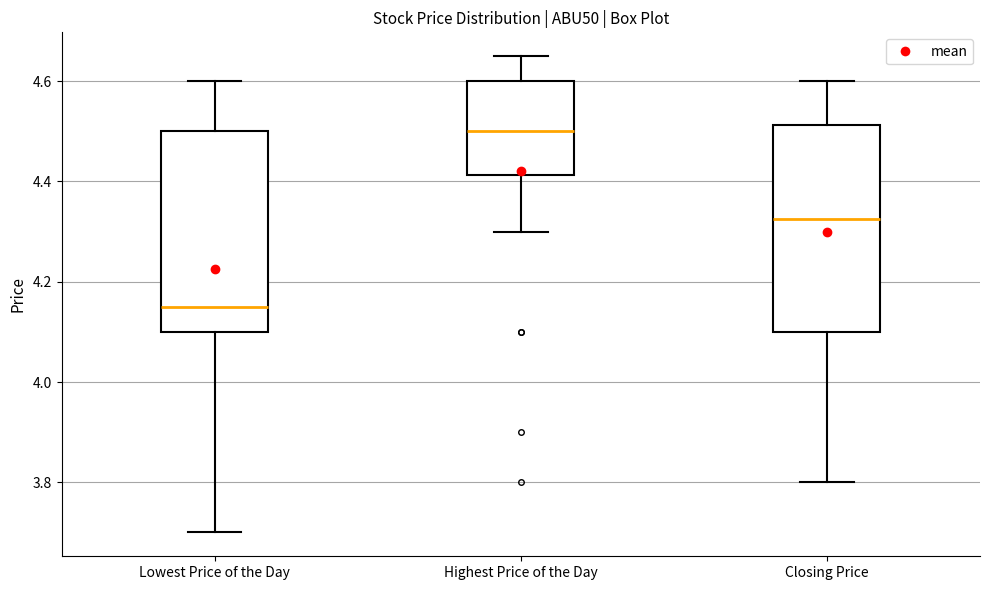

Reading left to right, transcribe this box plot: for each box, give where its median line is, the range the box spans, and where its two whiskers end, as read against the y-axis. The values are not printed on the chart, so give them approximately, as read against the axis.

Lowest Price of the Day: median 4.16, box 4.10 to 4.50, whiskers 3.70 to 4.60
Highest Price of the Day: median 4.50, box 4.42 to 4.60, whiskers 4.30 to 4.66
Closing Price: median 4.32, box 4.10 to 4.52, whiskers 3.80 to 4.60